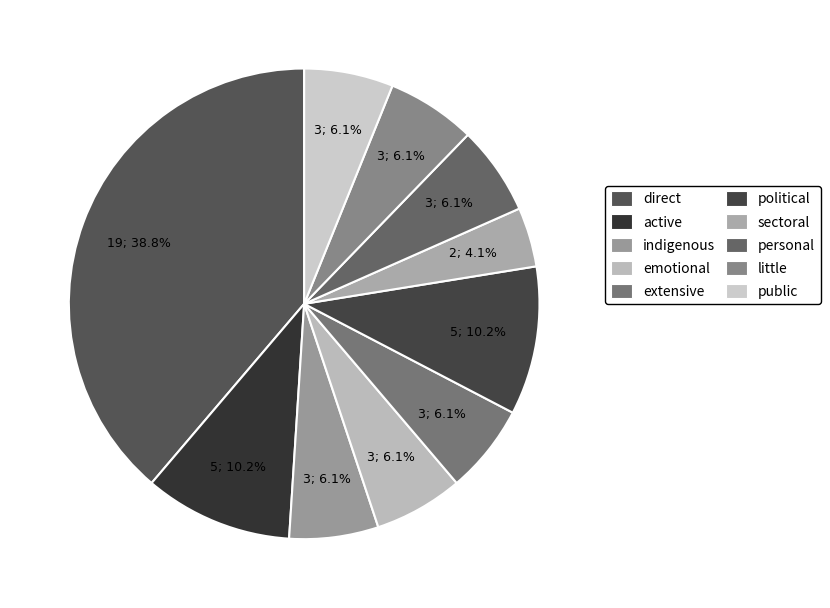

To the nearest percent, what percentage of the pie is emotional?

6%